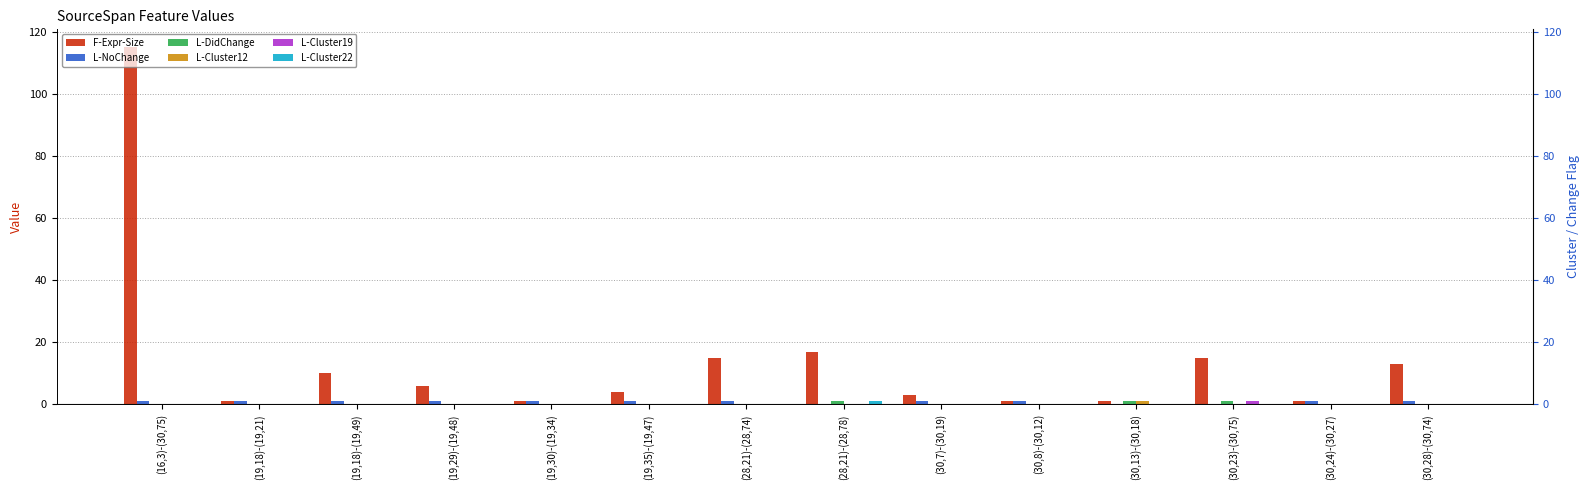

Reading right to left, extract all data points from this chart.

F-Expr-Size: (30,28)-(30,74)=13	(30,24)-(30,27)=1	(30,23)-(30,75)=15	(30,13)-(30,18)=1	(30,8)-(30,12)=1	(30,7)-(30,19)=3	(28,21)-(28,78)=17	(28,21)-(28,74)=15	(19,35)-(19,47)=4	(19,30)-(19,34)=1	(19,29)-(19,48)=6	(19,18)-(19,49)=10	(19,18)-(19,21)=1	(16,3)-(30,75)=115
L-NoChange: (30,28)-(30,74)=1	(30,24)-(30,27)=1	(30,23)-(30,75)=0	(30,13)-(30,18)=0	(30,8)-(30,12)=1	(30,7)-(30,19)=1	(28,21)-(28,78)=0	(28,21)-(28,74)=1	(19,35)-(19,47)=1	(19,30)-(19,34)=1	(19,29)-(19,48)=1	(19,18)-(19,49)=1	(19,18)-(19,21)=1	(16,3)-(30,75)=1
L-DidChange: (30,28)-(30,74)=0	(30,24)-(30,27)=0	(30,23)-(30,75)=1	(30,13)-(30,18)=1	(30,8)-(30,12)=0	(30,7)-(30,19)=0	(28,21)-(28,78)=1	(28,21)-(28,74)=0	(19,35)-(19,47)=0	(19,30)-(19,34)=0	(19,29)-(19,48)=0	(19,18)-(19,49)=0	(19,18)-(19,21)=0	(16,3)-(30,75)=0
L-Cluster12: (30,28)-(30,74)=0	(30,24)-(30,27)=0	(30,23)-(30,75)=0	(30,13)-(30,18)=1	(30,8)-(30,12)=0	(30,7)-(30,19)=0	(28,21)-(28,78)=0	(28,21)-(28,74)=0	(19,35)-(19,47)=0	(19,30)-(19,34)=0	(19,29)-(19,48)=0	(19,18)-(19,49)=0	(19,18)-(19,21)=0	(16,3)-(30,75)=0
L-Cluster19: (30,28)-(30,74)=0	(30,24)-(30,27)=0	(30,23)-(30,75)=1	(30,13)-(30,18)=0	(30,8)-(30,12)=0	(30,7)-(30,19)=0	(28,21)-(28,78)=0	(28,21)-(28,74)=0	(19,35)-(19,47)=0	(19,30)-(19,34)=0	(19,29)-(19,48)=0	(19,18)-(19,49)=0	(19,18)-(19,21)=0	(16,3)-(30,75)=0
L-Cluster22: (30,28)-(30,74)=0	(30,24)-(30,27)=0	(30,23)-(30,75)=0	(30,13)-(30,18)=0	(30,8)-(30,12)=0	(30,7)-(30,19)=0	(28,21)-(28,78)=1	(28,21)-(28,74)=0	(19,35)-(19,47)=0	(19,30)-(19,34)=0	(19,29)-(19,48)=0	(19,18)-(19,49)=0	(19,18)-(19,21)=0	(16,3)-(30,75)=0